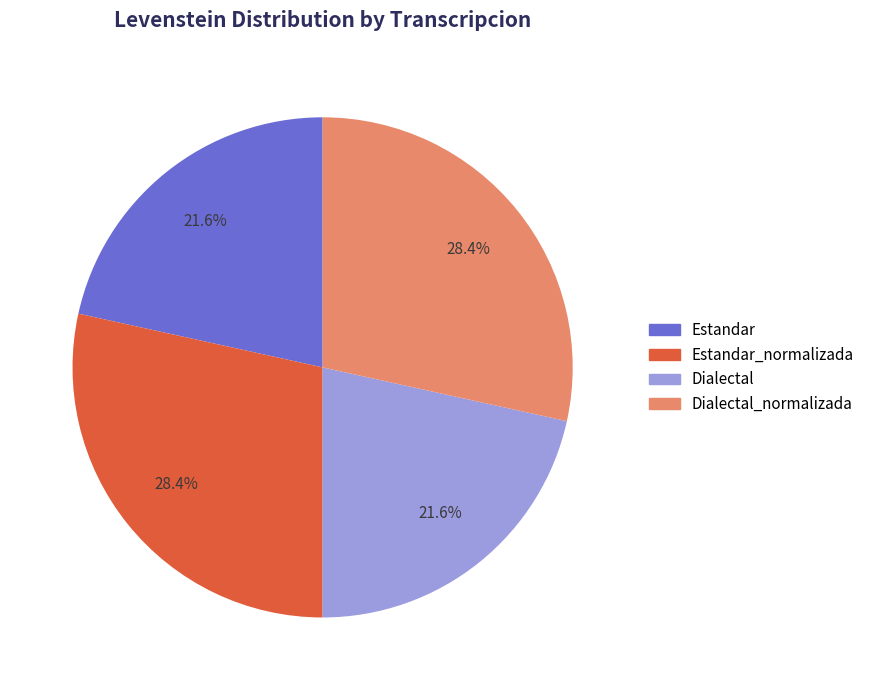

To the nearest percent, what is the combined percentage of Estandar and Dialectal?

43%